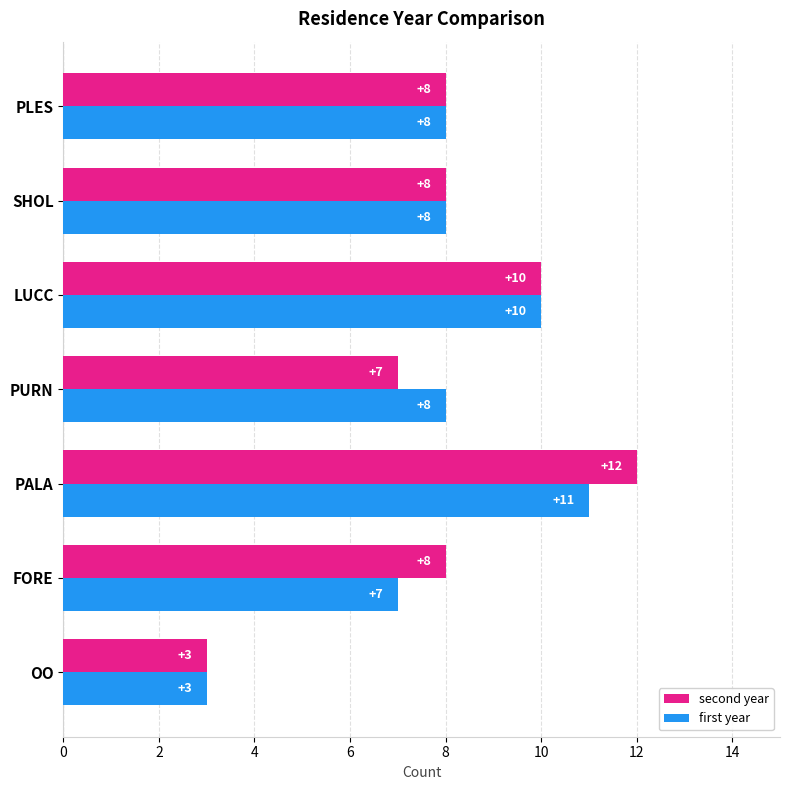

The value of second year at FORE is 8. True or false?

True